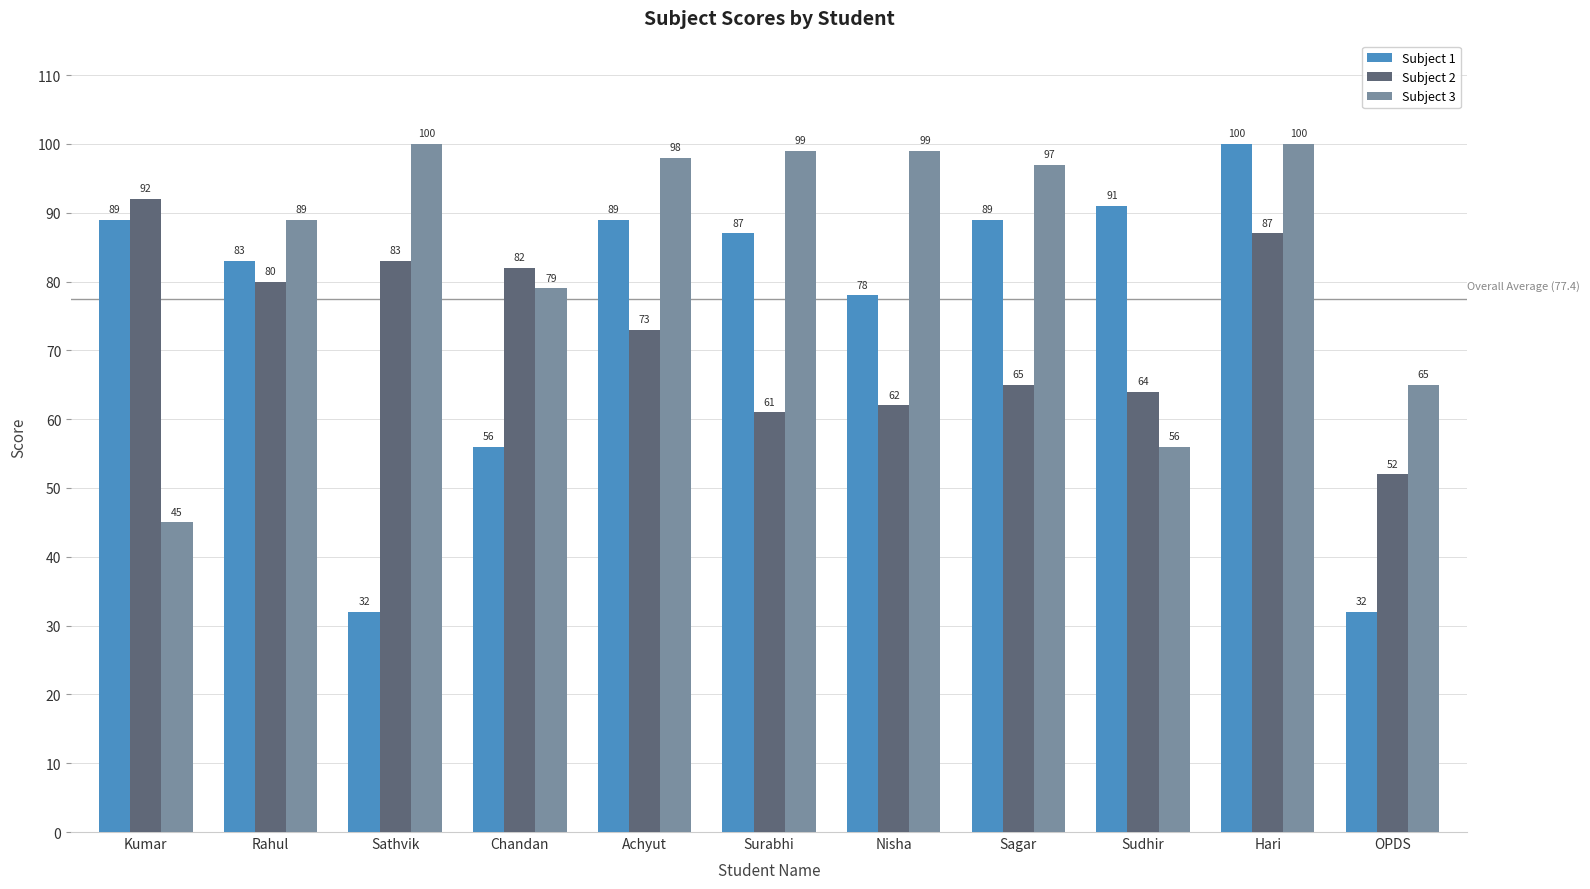

What is the spread (max minus min) of values at Sathvik?

68